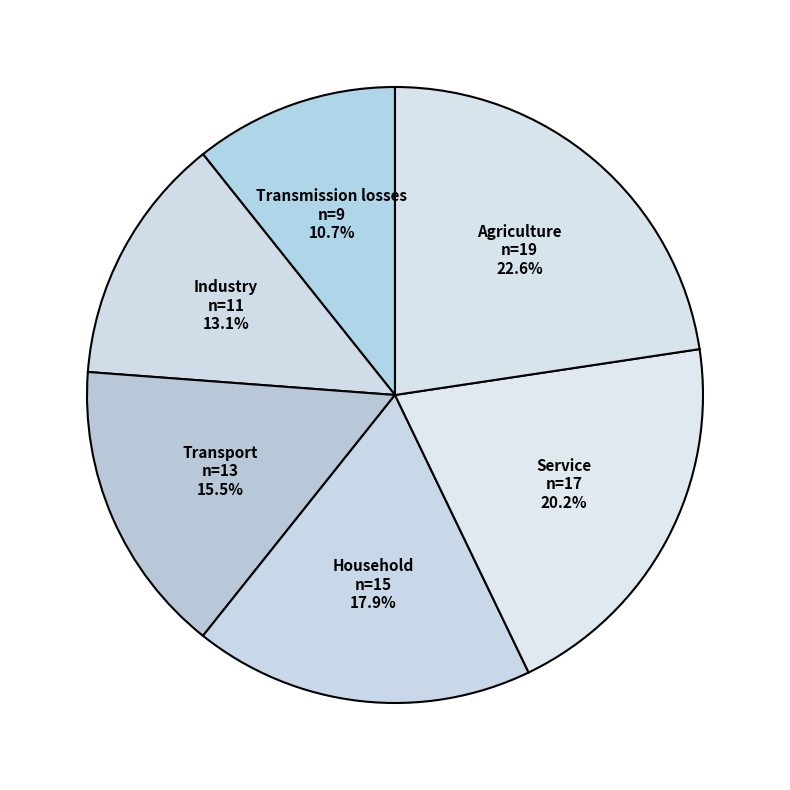

To the nearest percent, what is the combined percentage of Agriculture and Industry?

36%